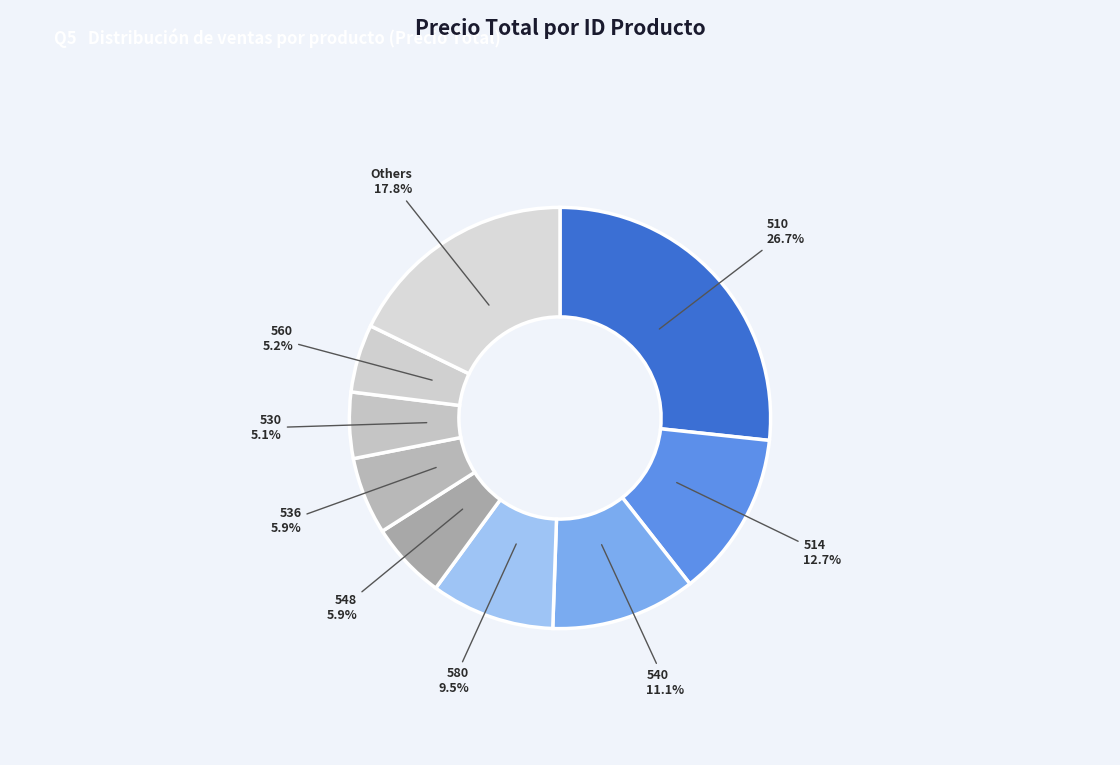

Which category has the biggest portion of the pie?

510